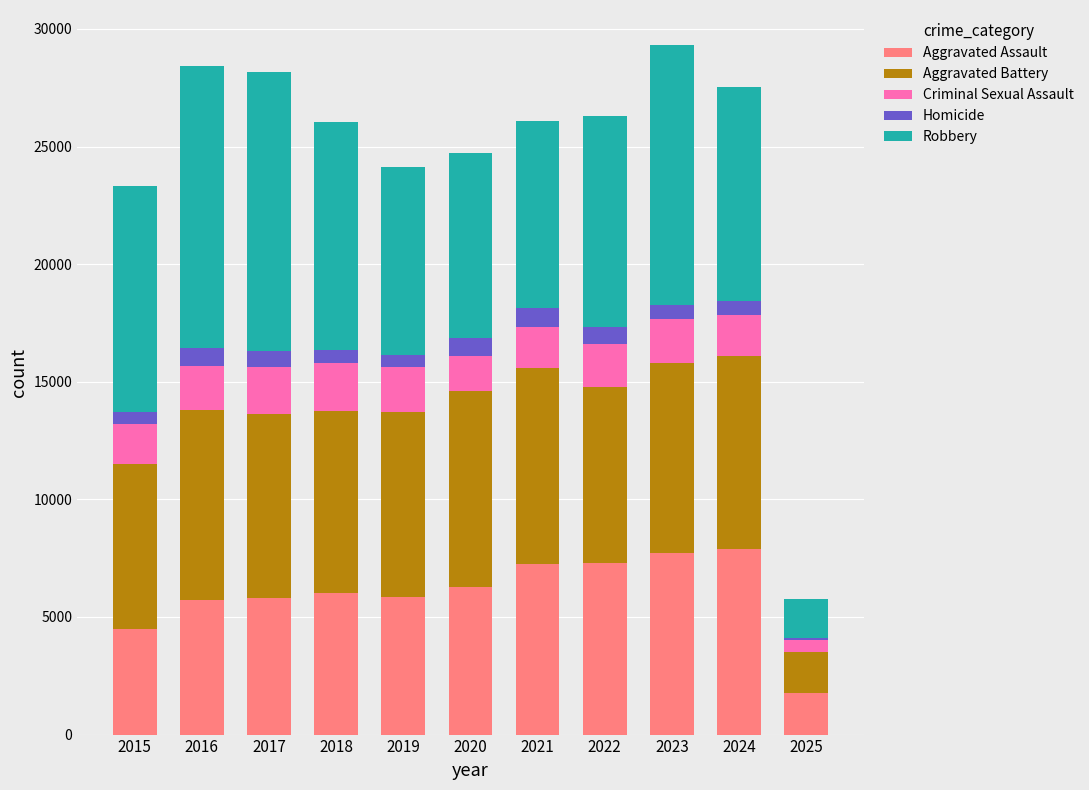

How many values in the Aggravated Assault series are below 6002?

5